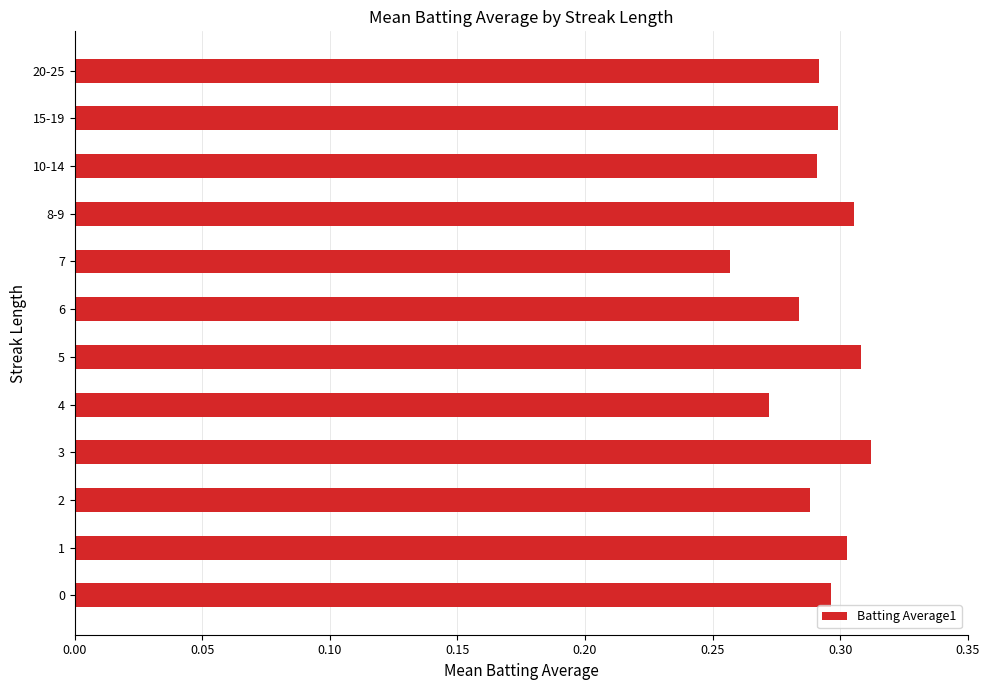

The chart shows a value of 0.3 at 15-19. True or false?

True